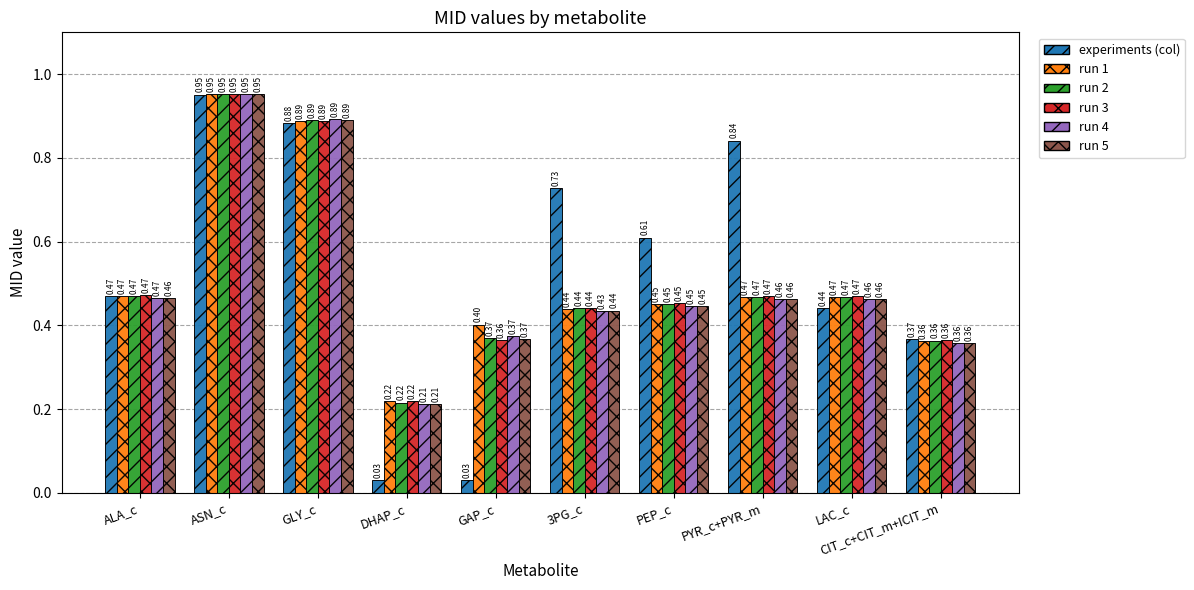

At which category is the sum across all series the highest?

ASN_c